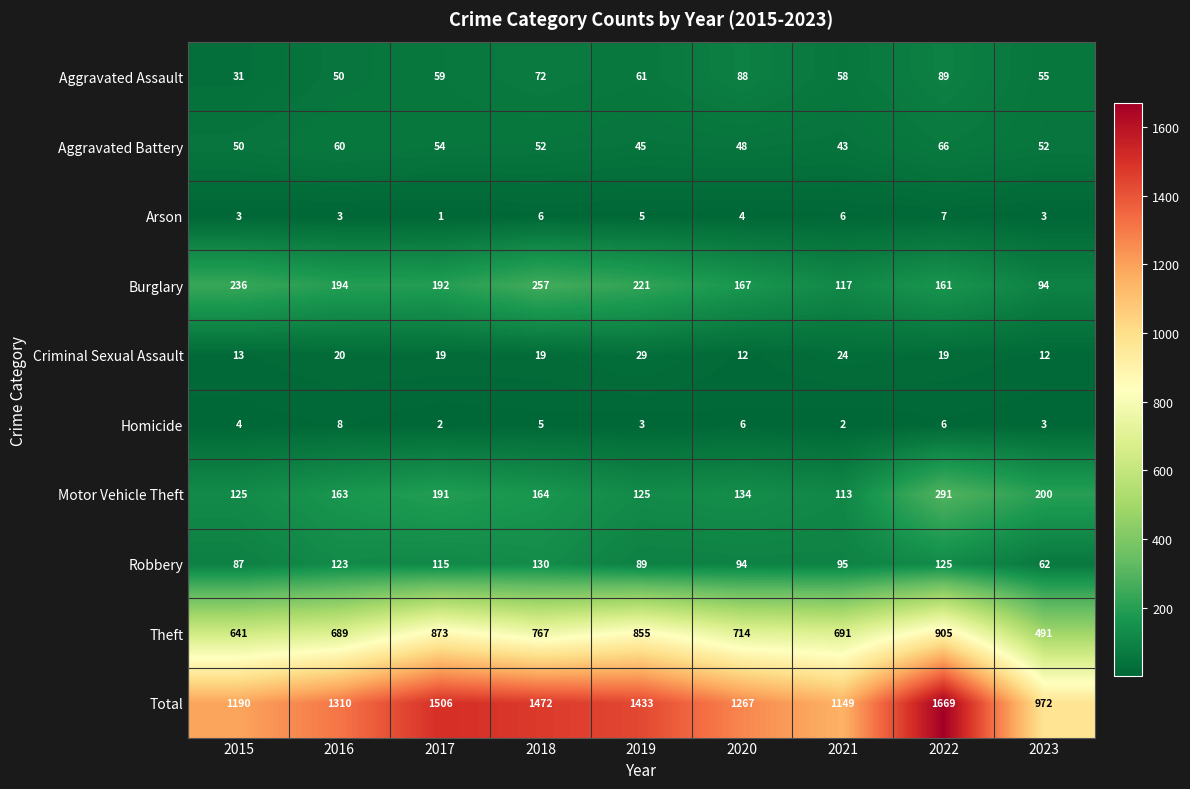

How many series are shown in this chart?

10